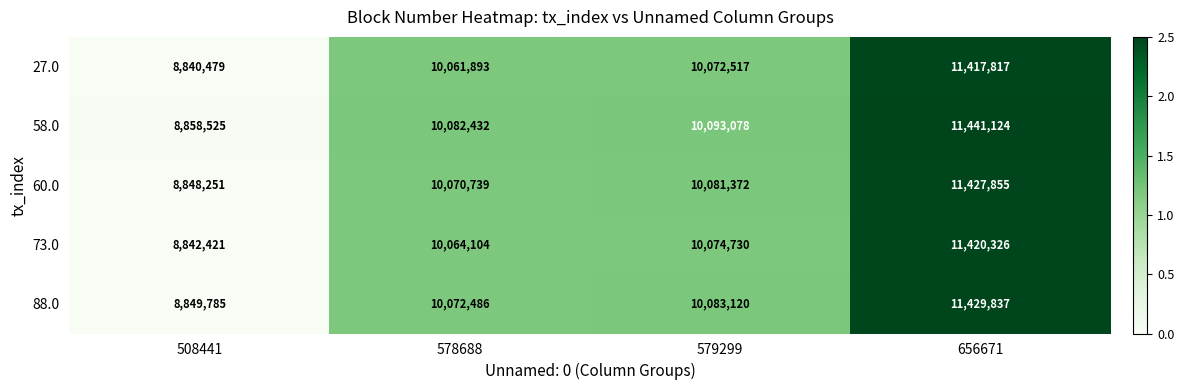

What is the difference between the second highest and minimum values in the 58.0 series?

1234553